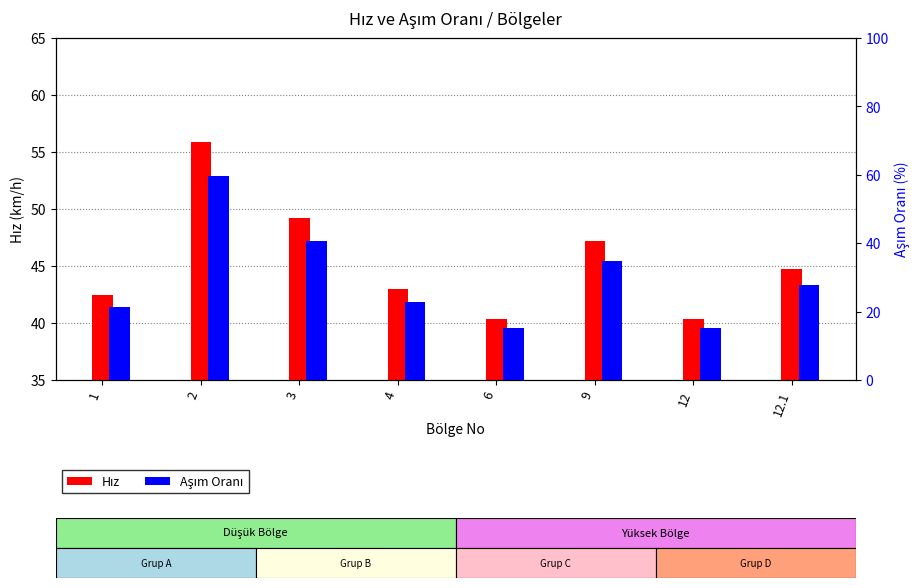

What position from the right is 6?

4